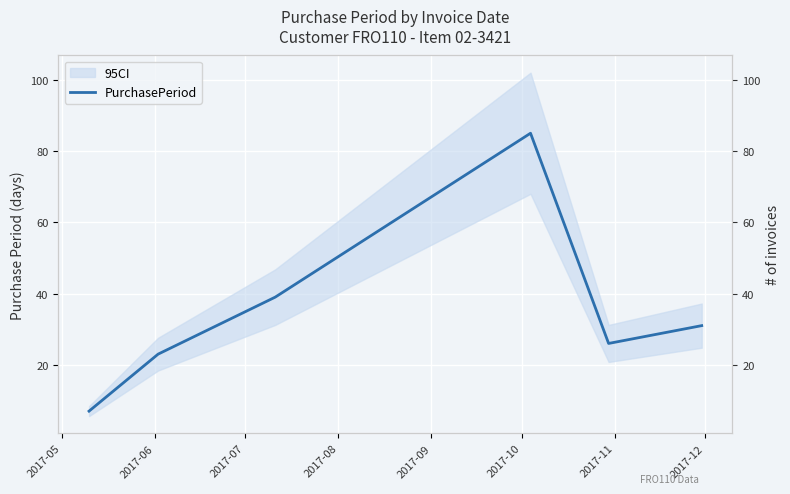

Which has a higher value, 2017-05 or 2017-06?

2017-06